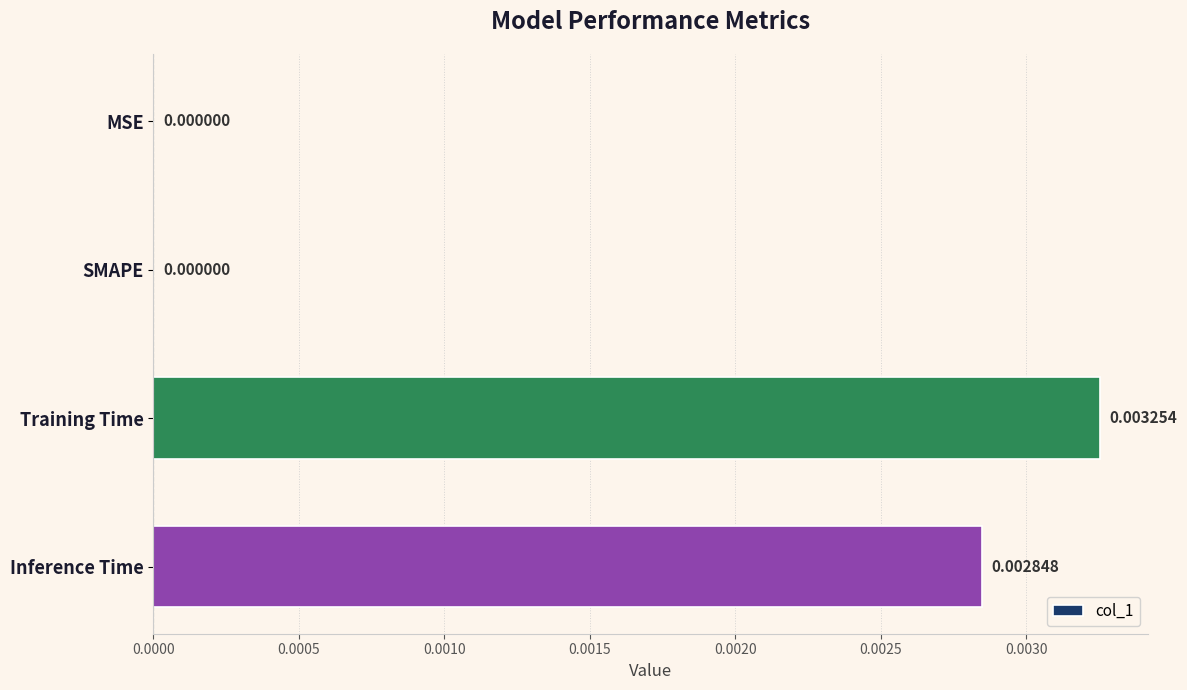

At which category does the chart reach its peak across all series?

Training Time